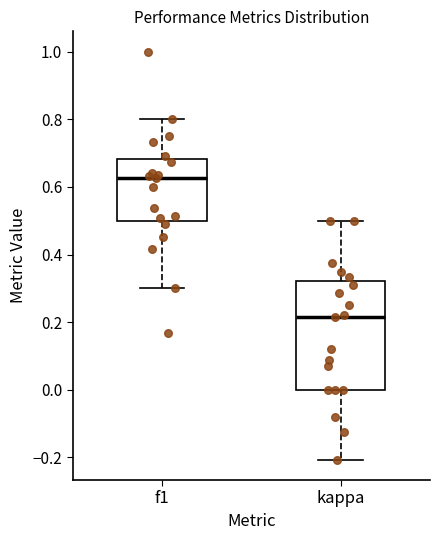

Which box is the tallest, from its lower edge to its upper edge?

kappa